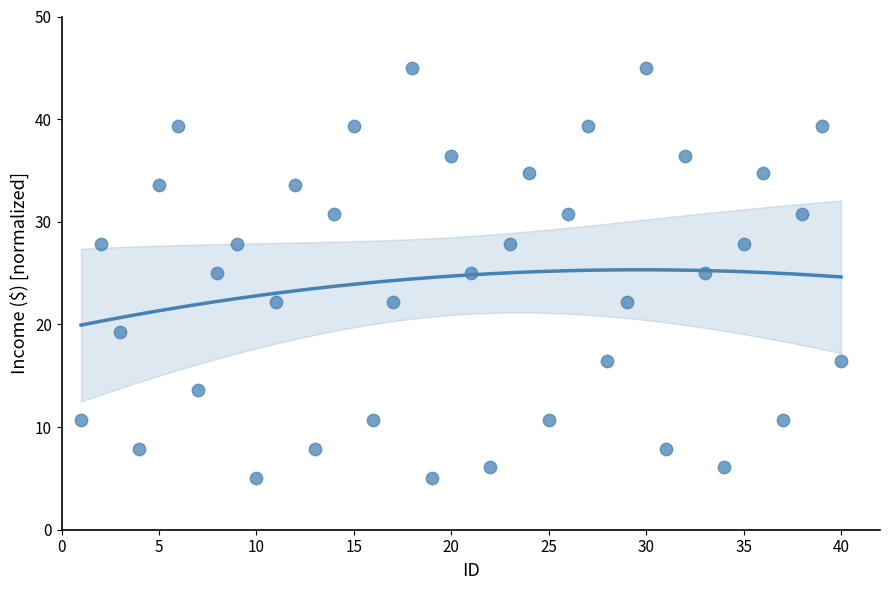

What is the range of X values (max minus min)?

39.0